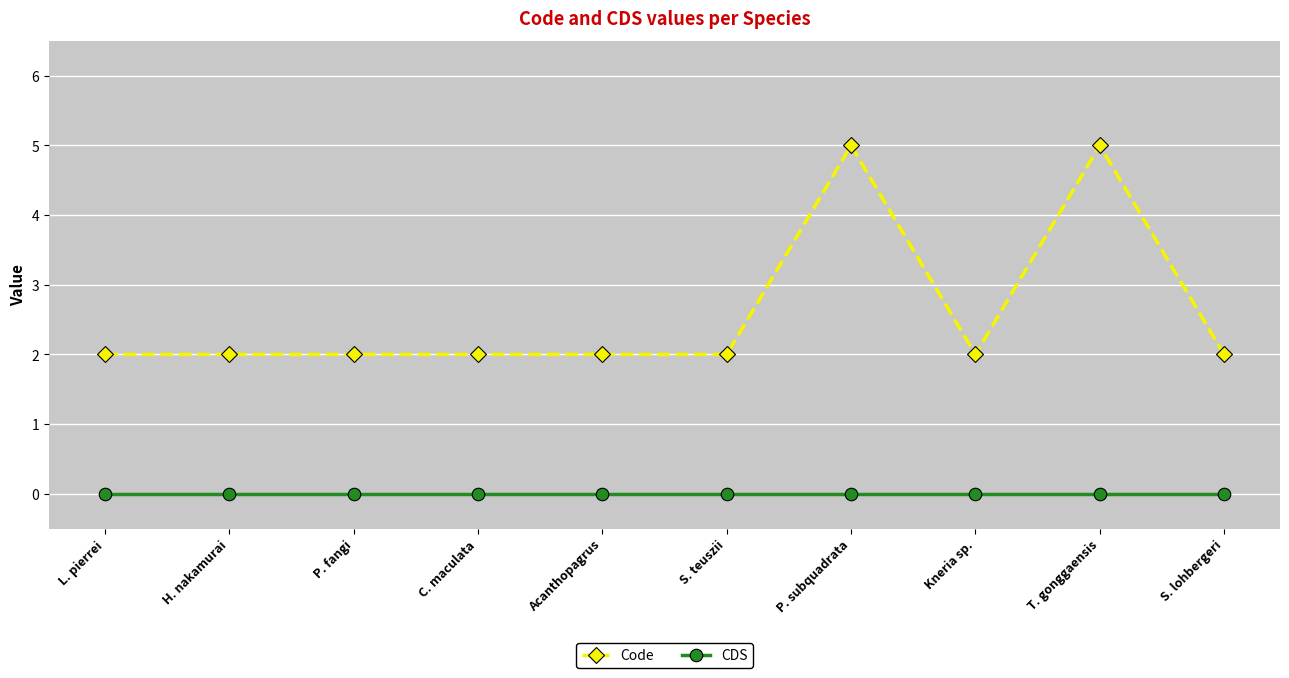

Is it true that Code equals 2 at Kneria sp.?

True